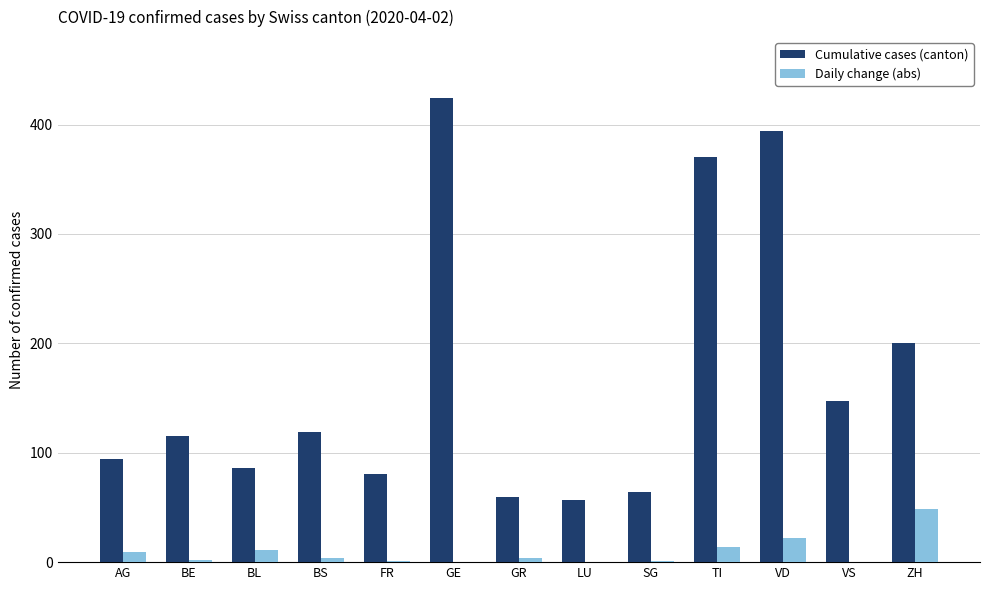

What is the sum of the Cumulative cases (canton) values at VS and LU?

204